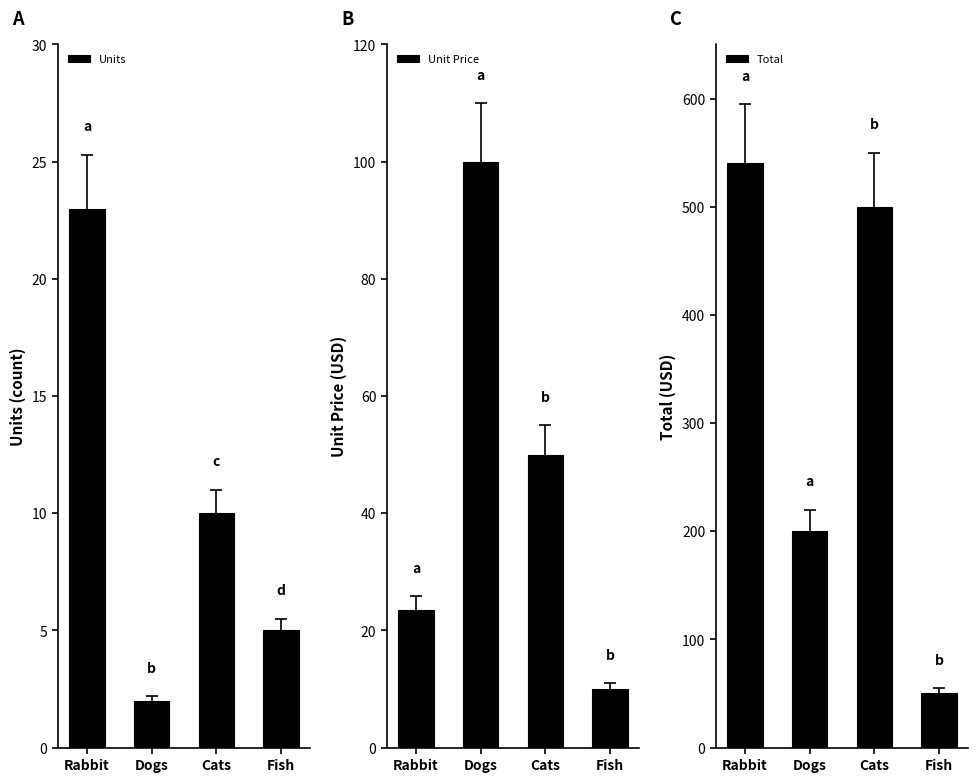

What is the difference between the Unit Price values at Rabbit and Fish?

13.5